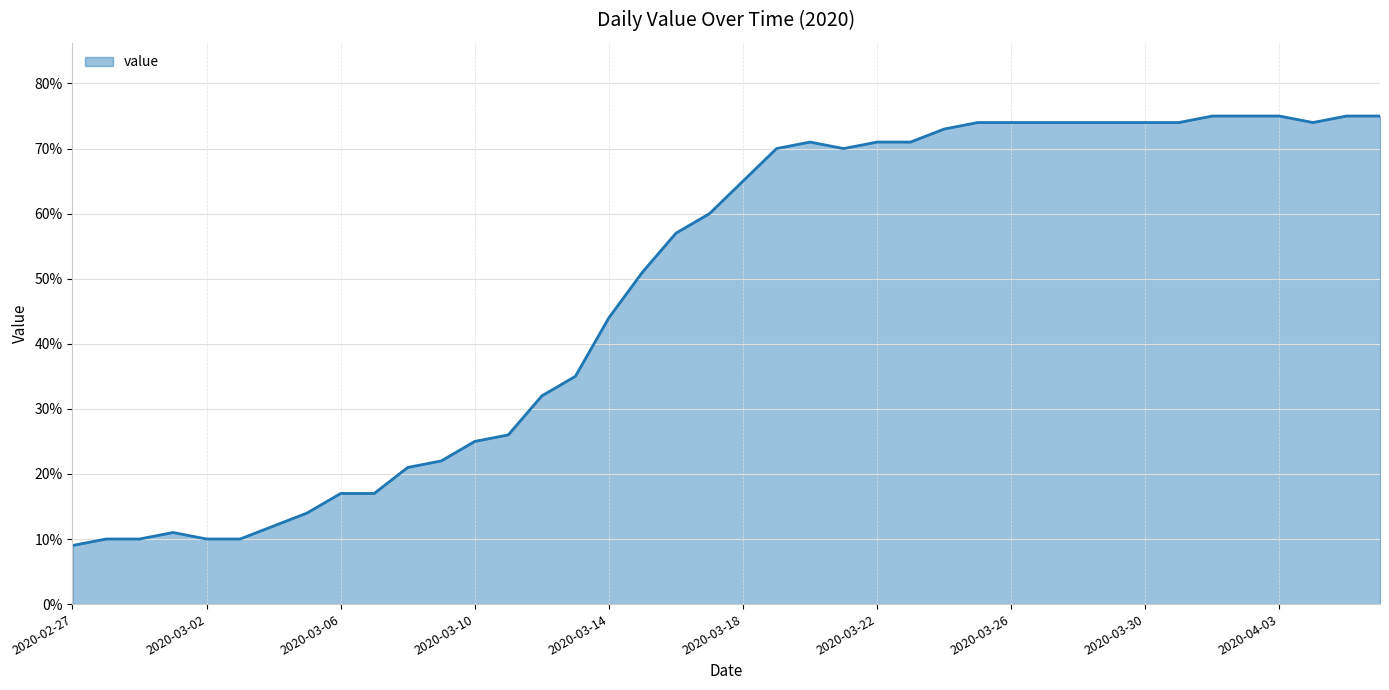

What is the sum of all values?

1951